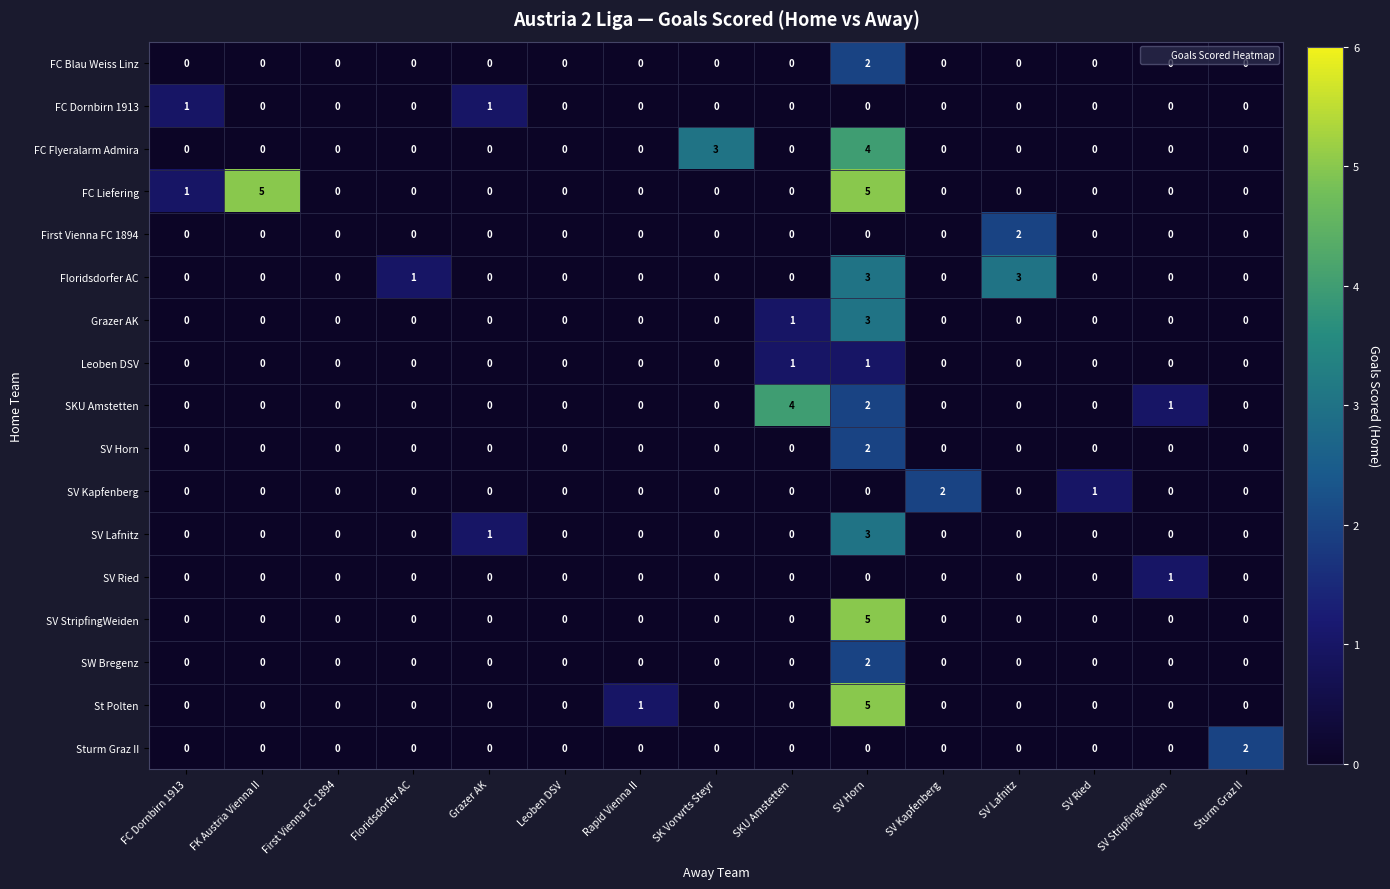

Where is Grazer AK nearest to the value 1?

SKU Amstetten